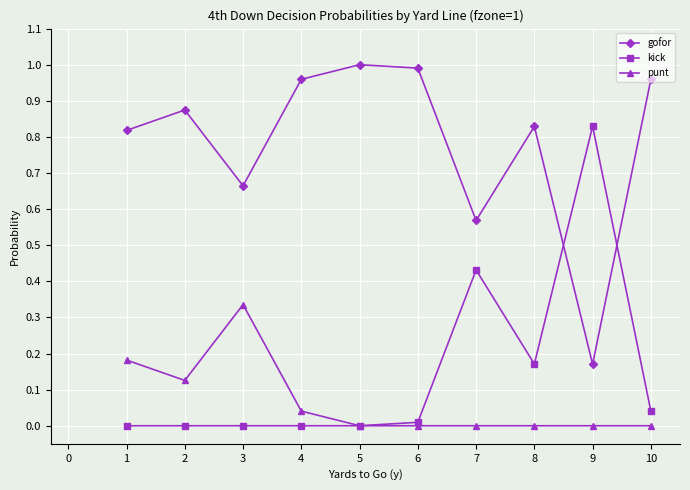

In gofor, how many points are higher than both neighbors (excluding endpoints)?

3